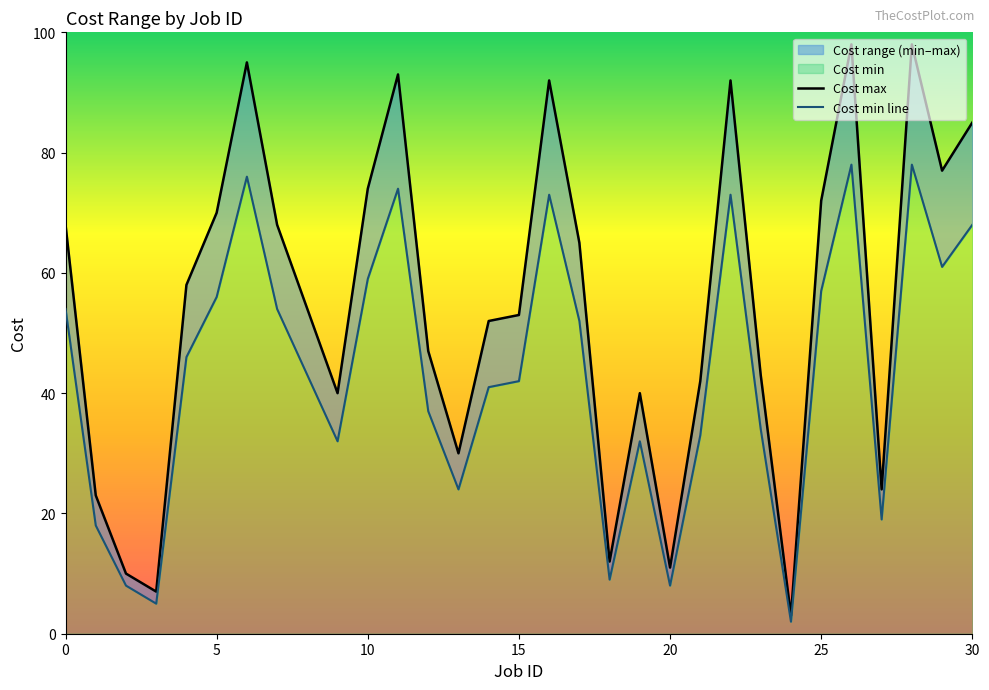

True or false: Cost max has a value of 43 at 23.

True